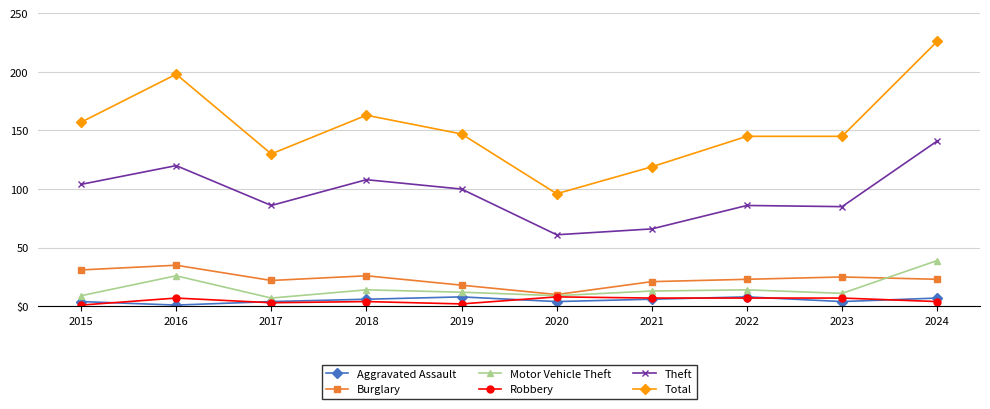

In Robbery, how many points are lower than both neighbors (excluding endpoints)?

2